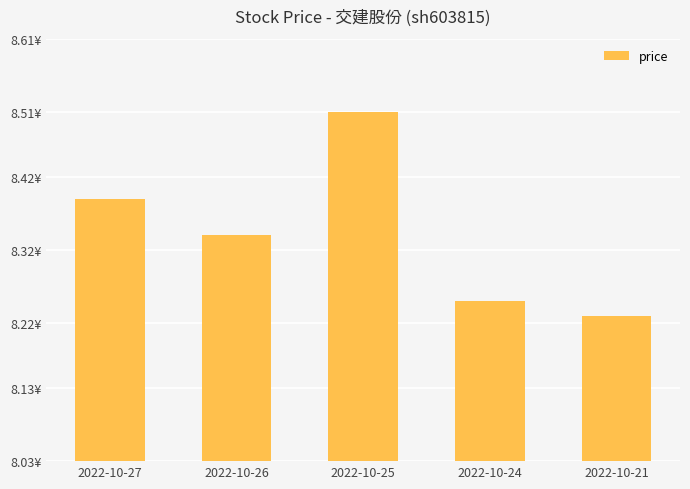

Are the bars horizontal?

No